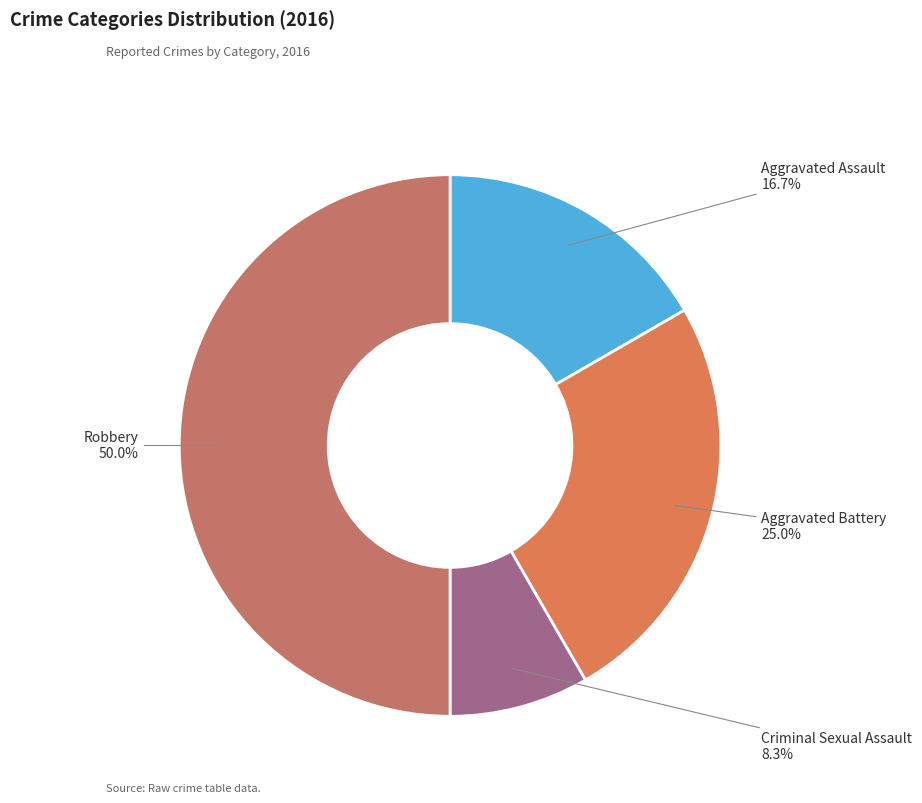

How many segments does this pie chart have?

4